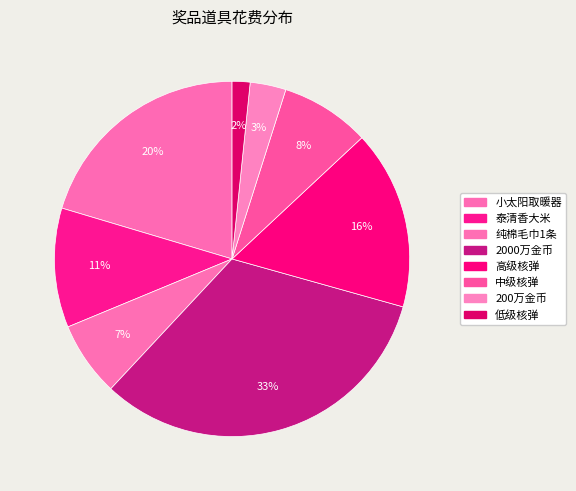

Which category has the smallest portion of the pie?

低级核弹